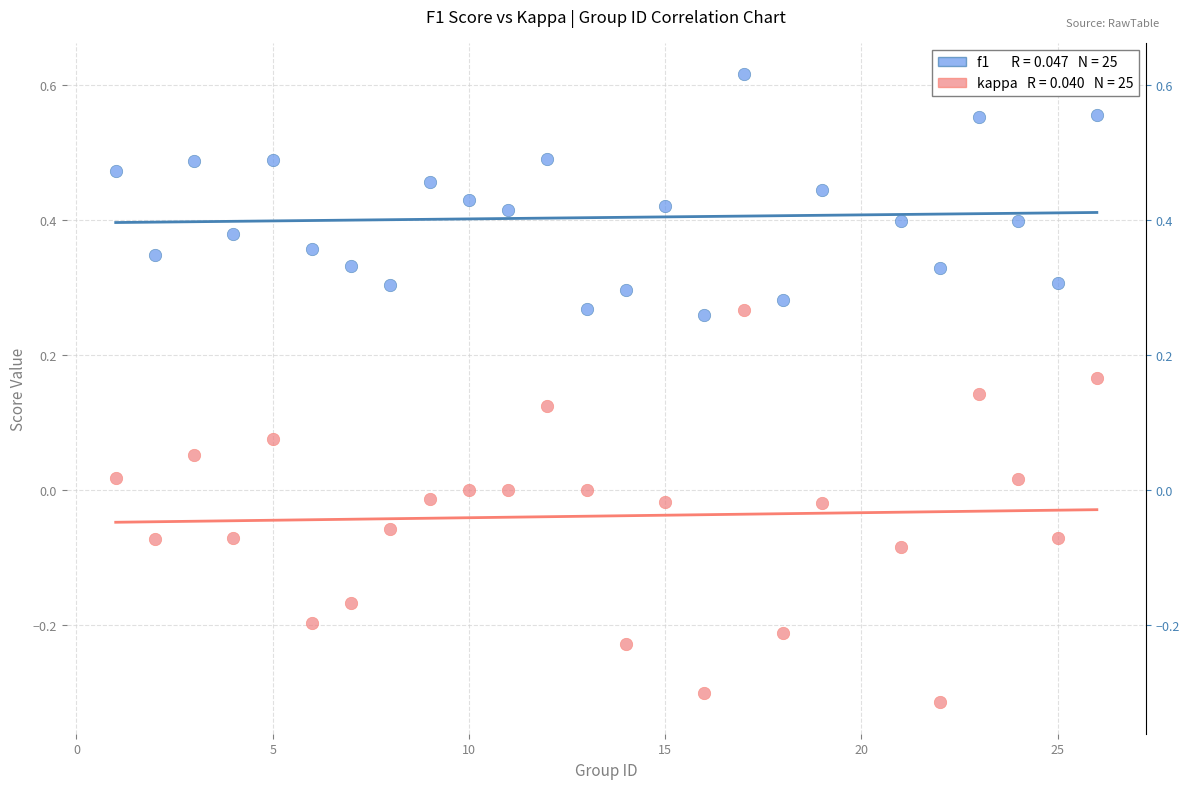

Across all data points, what is the range of X values (max minus min)?

25.0